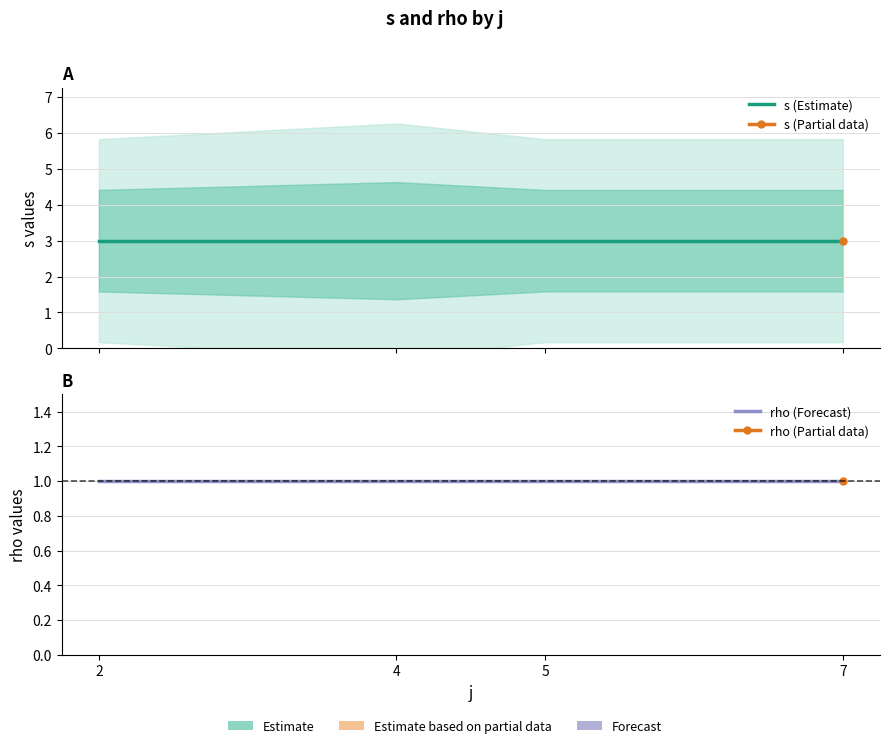

List the labels in order of rho (Forecast) value, largest first.

2, 4, 5, 7